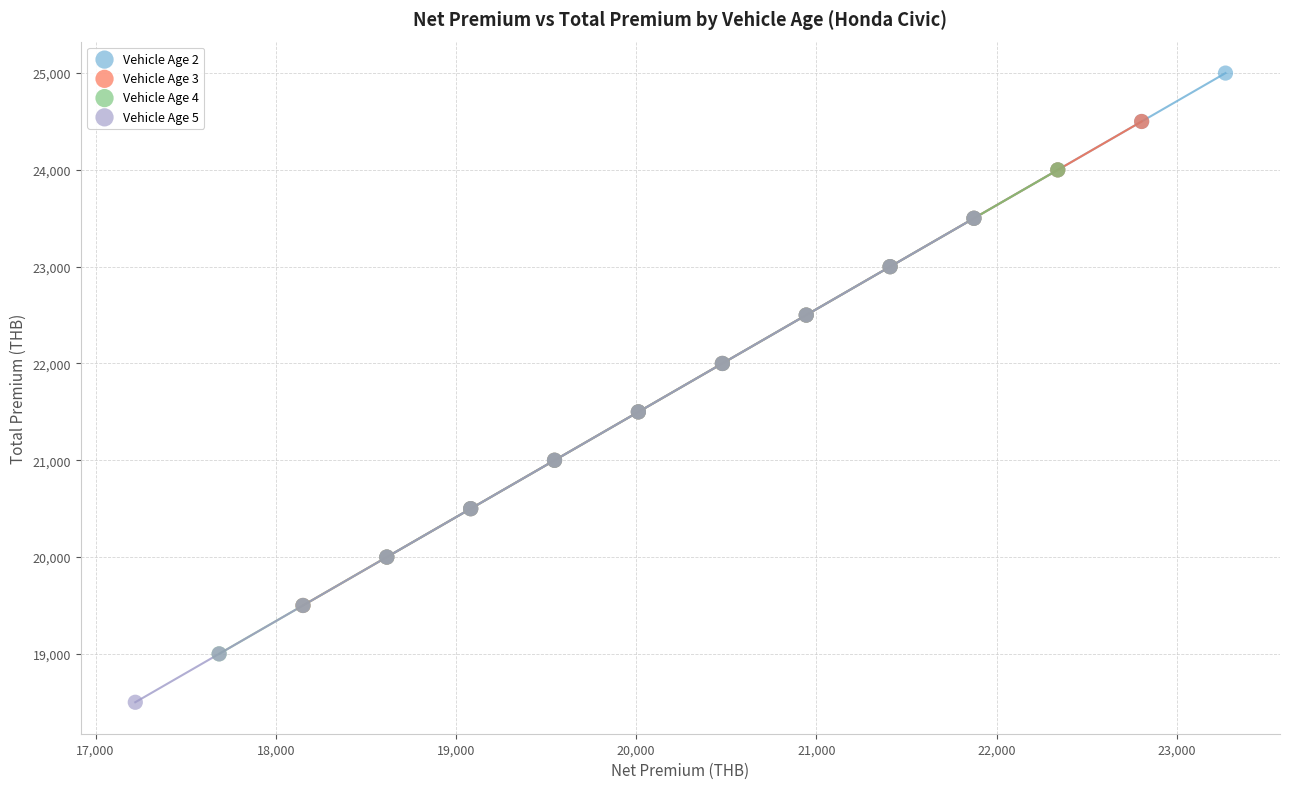

Which series contains the lowest Y value?

Vehicle Age 5